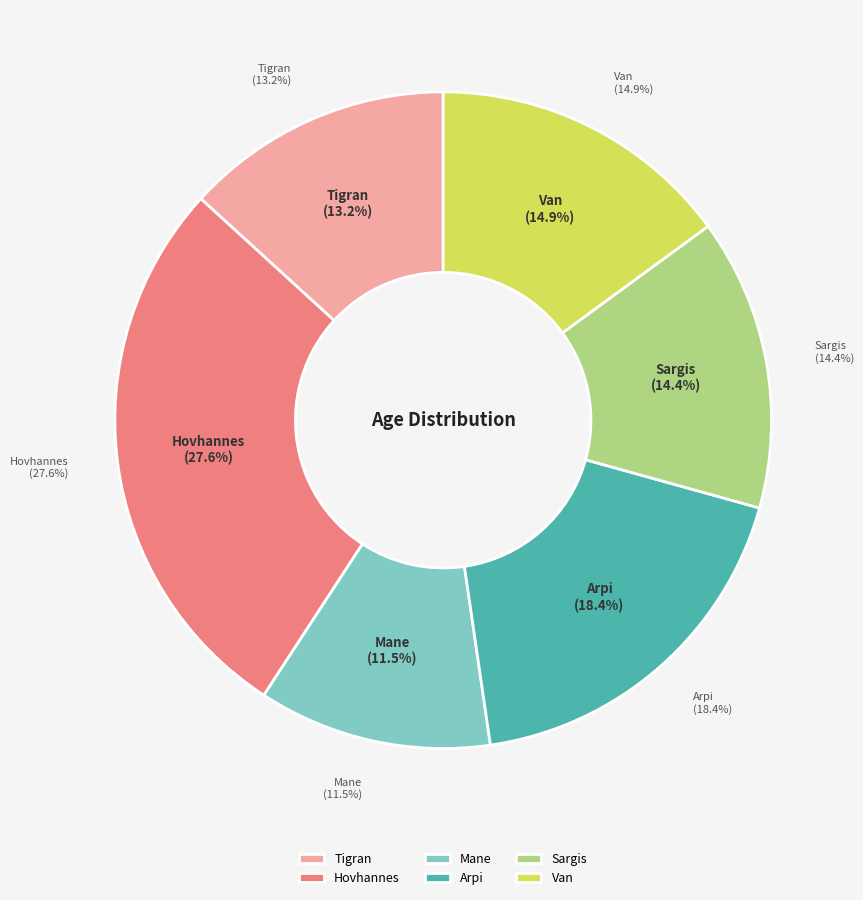

To the nearest percent, what percentage of the pie is Tigran?

13%